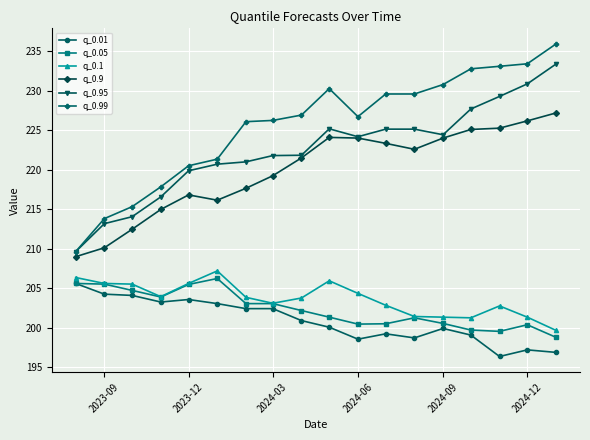

List the series in order of their peak value, lowest first.

q_0.01, q_0.05, q_0.1, q_0.9, q_0.95, q_0.99